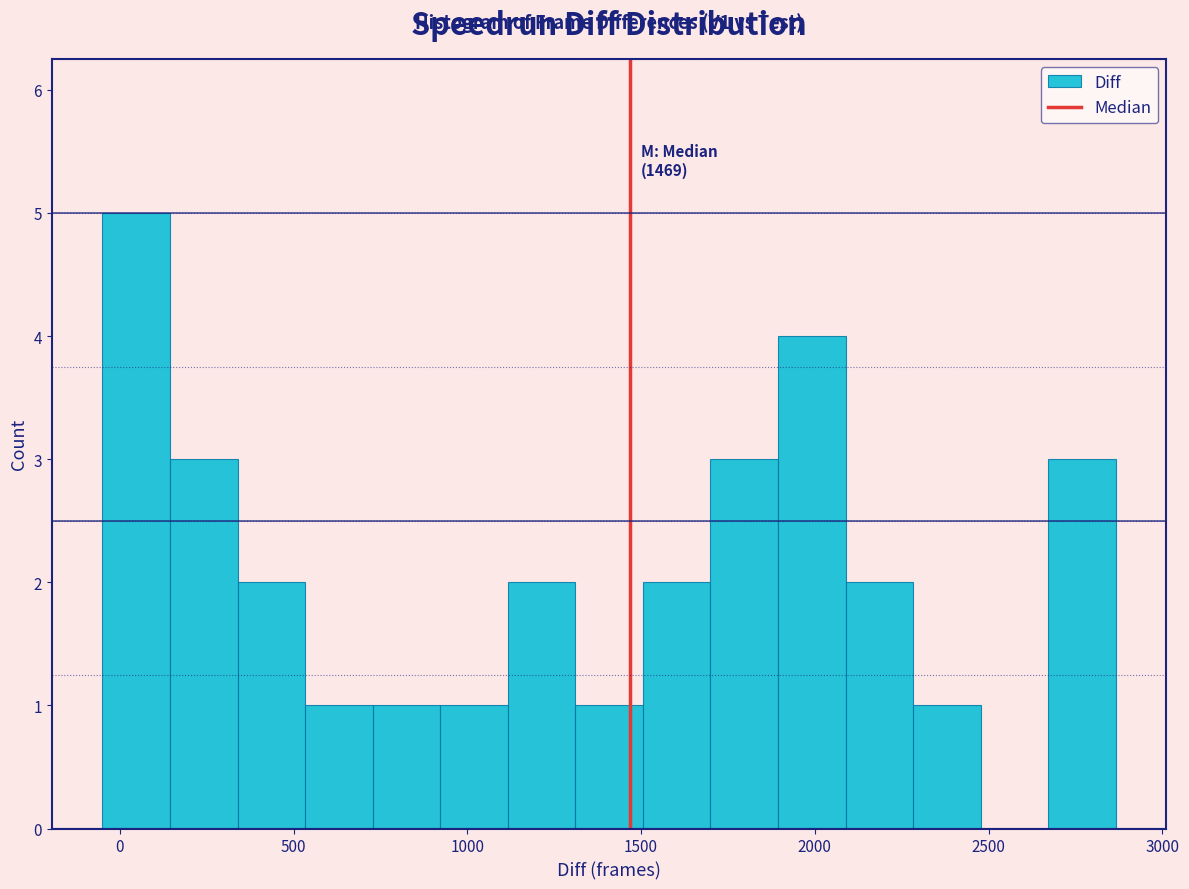

Around what value on the x-axis is the tallest bar? Give the approximate position of its centre, as read against the axis.

50